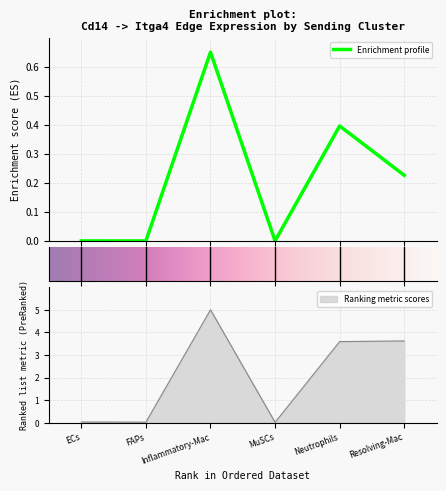

True or false: Ligand average expression value and Edge average expression weight intersect in this chart.

False